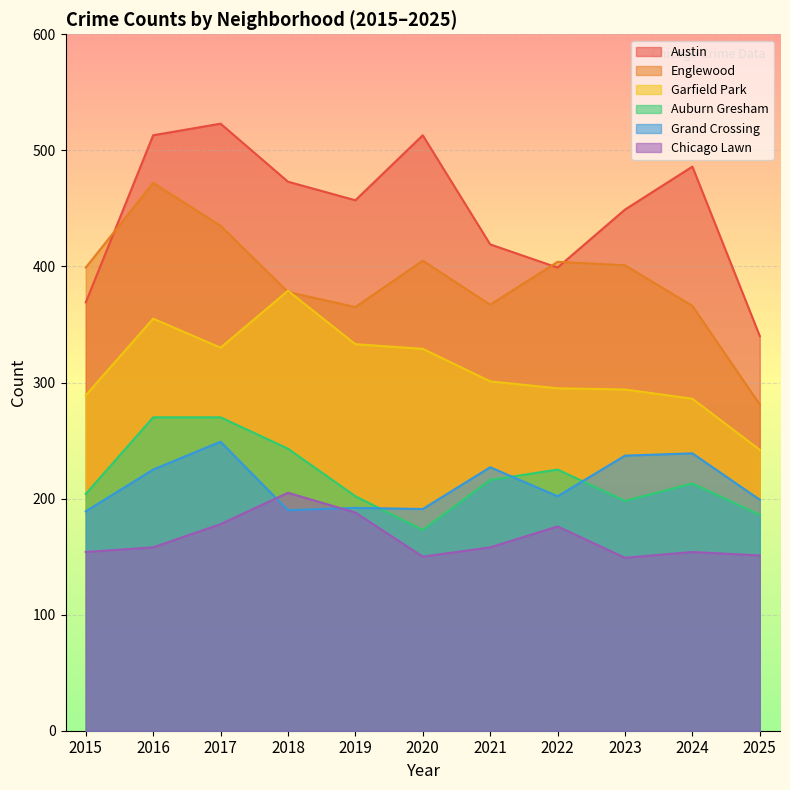

True or false: Garfield Park has more than 1 points higher than both neighbors.

True